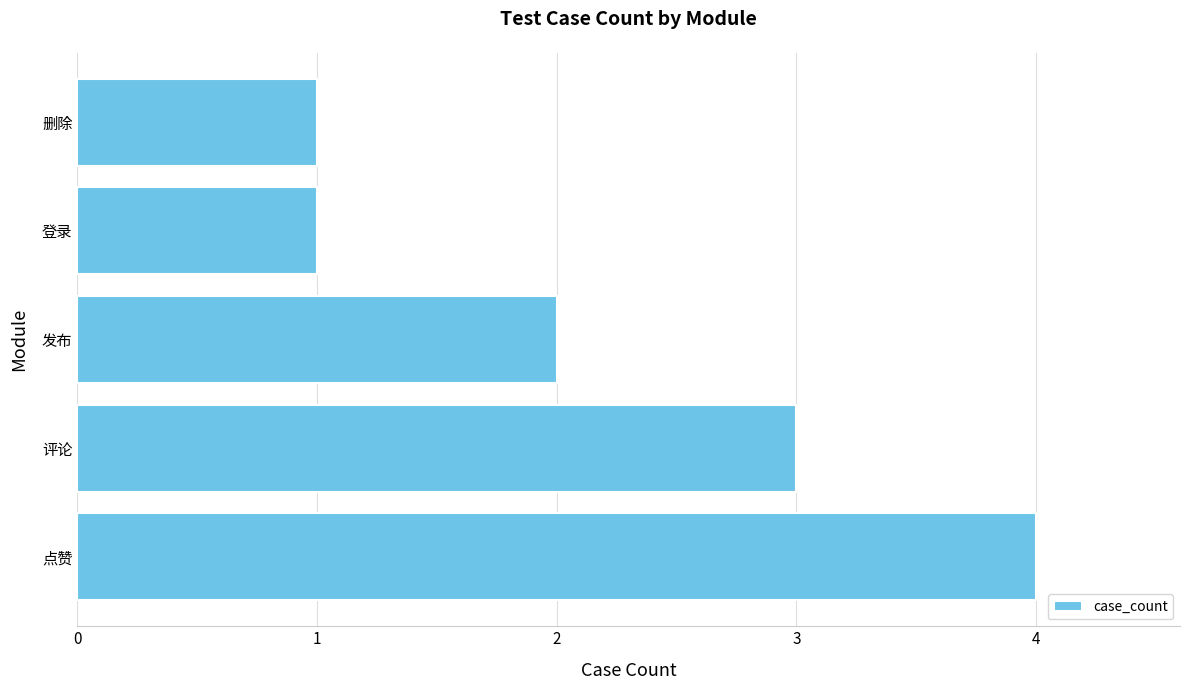

The value at 点赞 is 4. True or false?

True